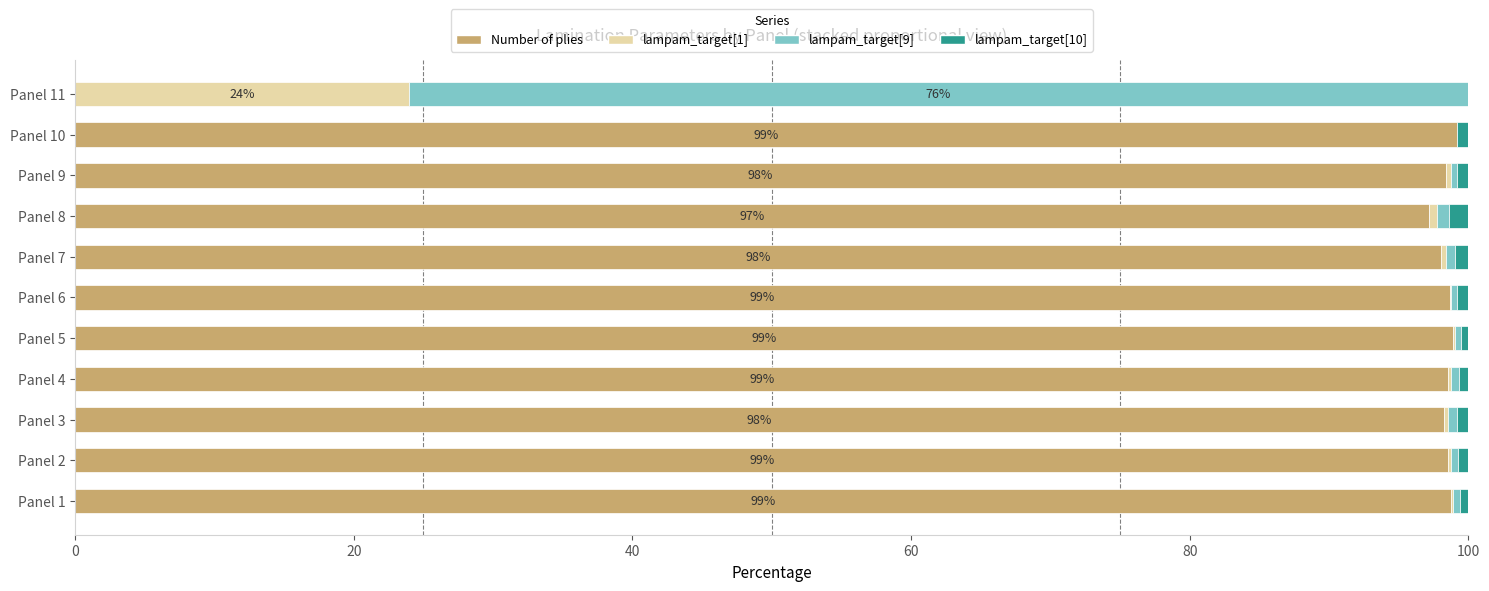

The value of Number of plies at Panel 5 is 98.9. True or false?

True